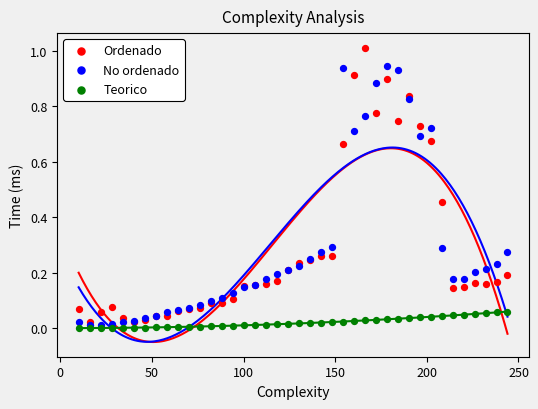

Which series reaches the maximum Y coordinate?

Ordenado